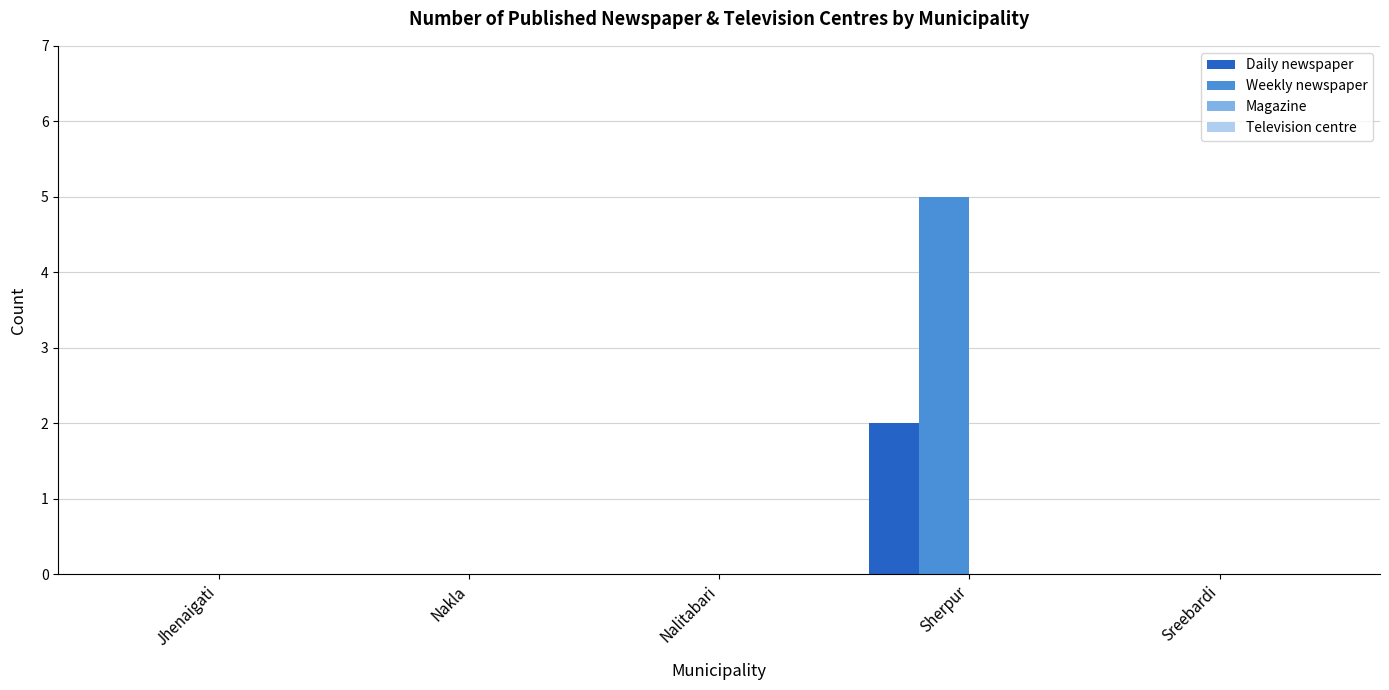

Reading right to left, extract all data points from this chart.

Daily newspaper: Sreebardi=0	Sherpur=2	Nalitabari=0	Nakla=0	Jhenaigati=0
Weekly newspaper: Sreebardi=0	Sherpur=5	Nalitabari=0	Nakla=0	Jhenaigati=0